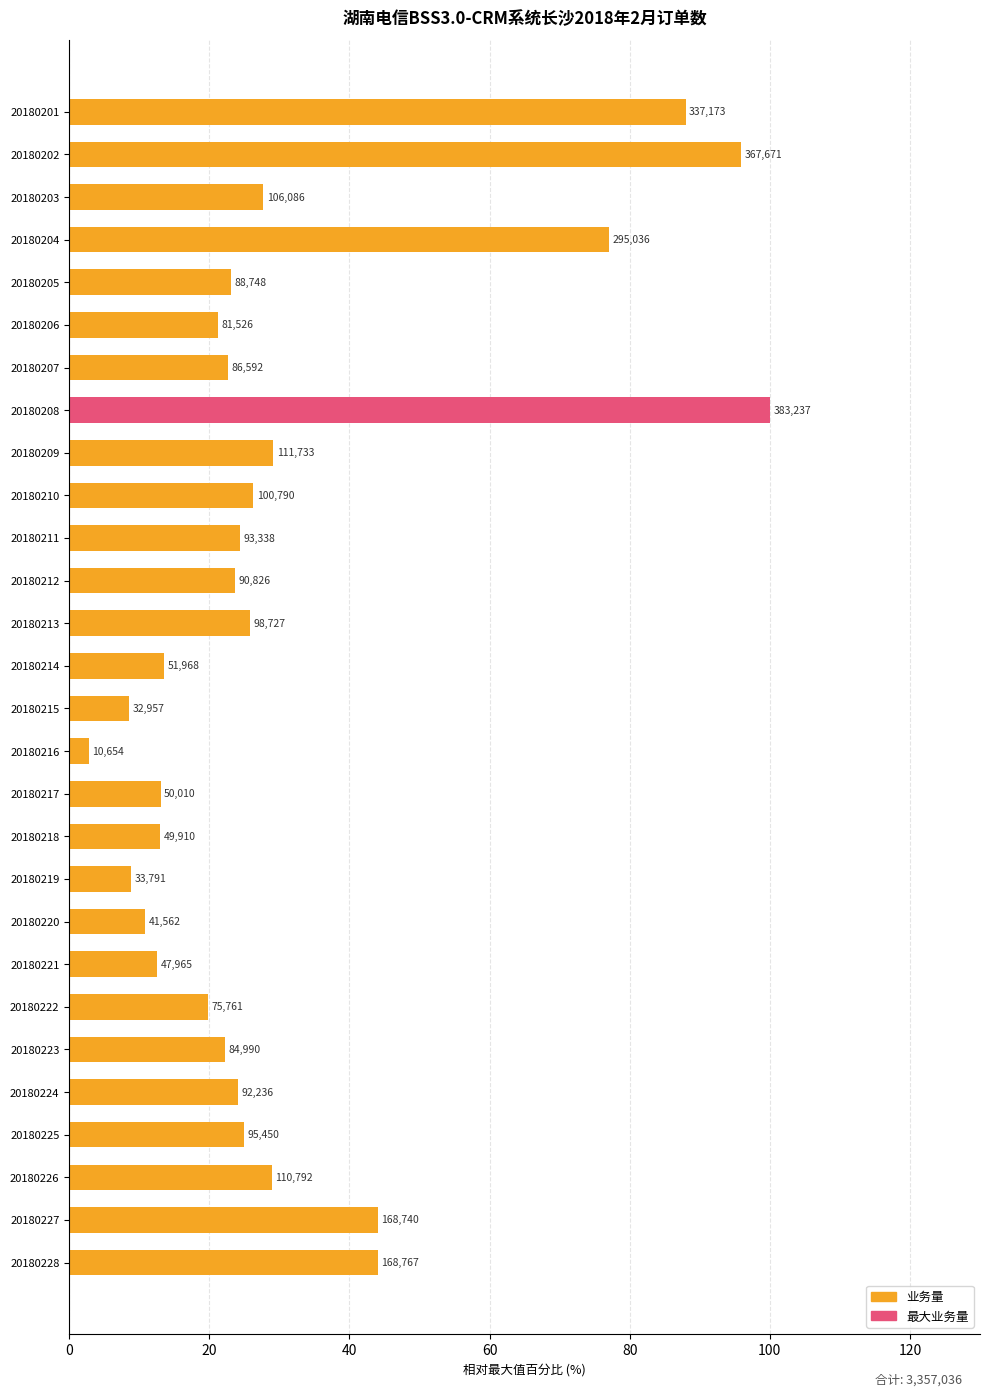

What is the average value?

31.3